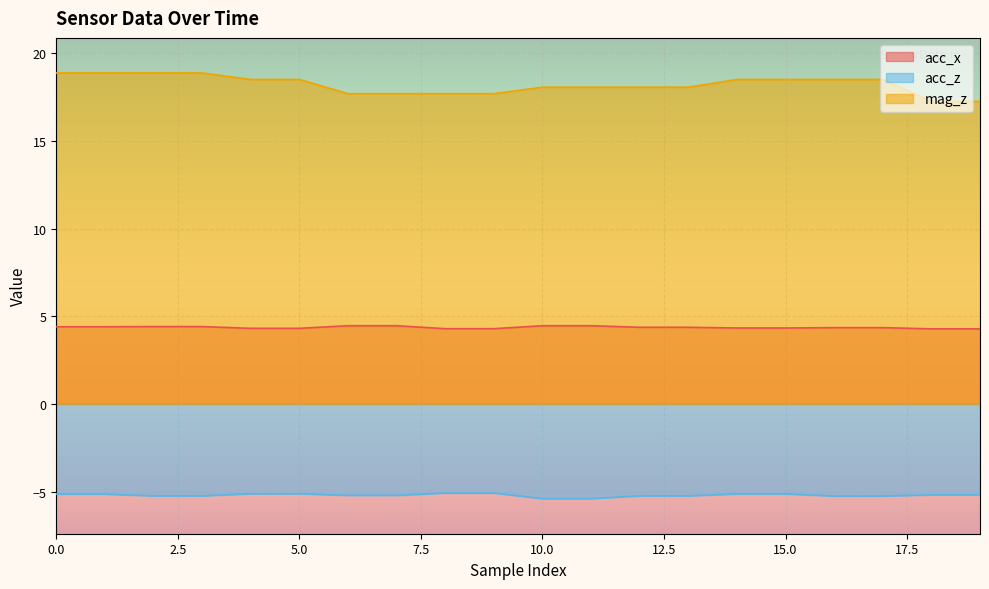

Is it true that acc_z equals -5.2 at 2?

True